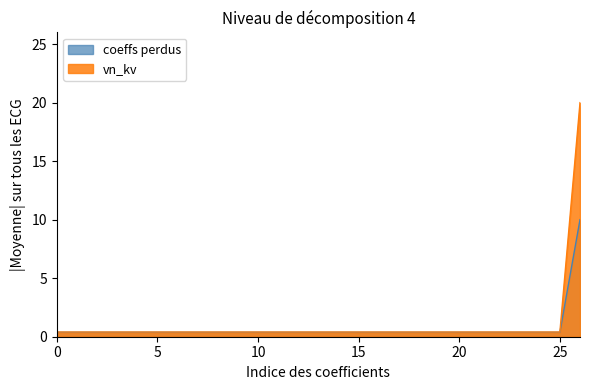

Count the number of categories in the chart.

27